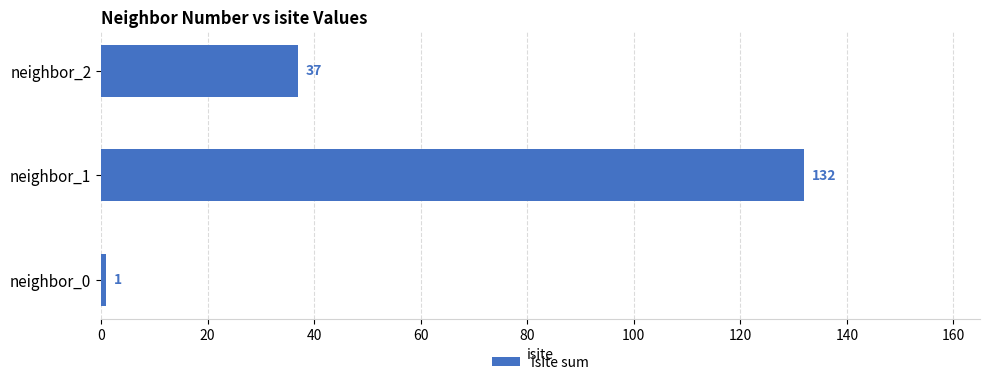

What is the change in value from neighbor_0 to neighbor_2?

+36